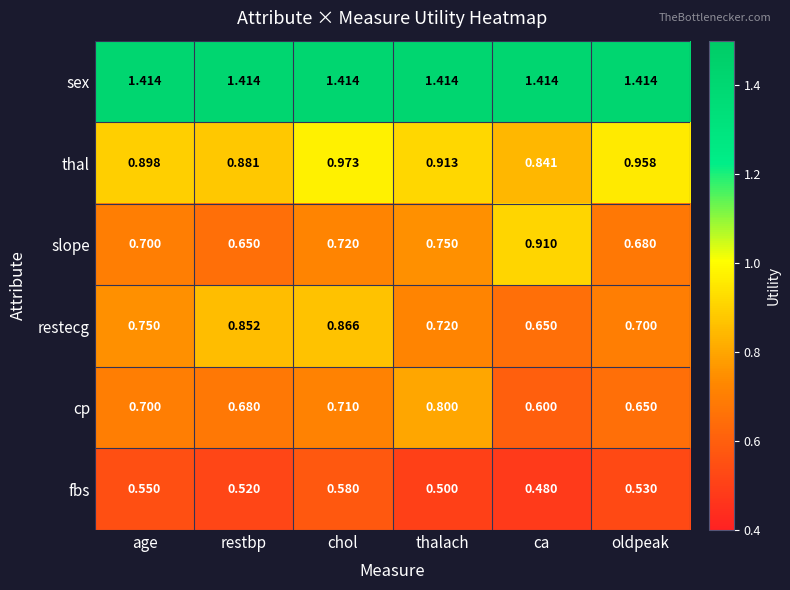

Which series has the largest total across all categories?

sex